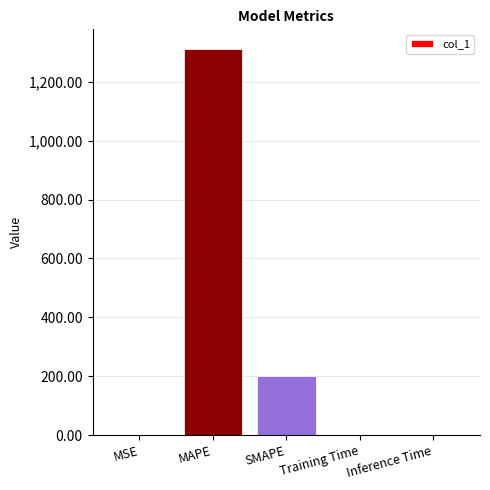

Where is the data nearest to the value 656?

SMAPE